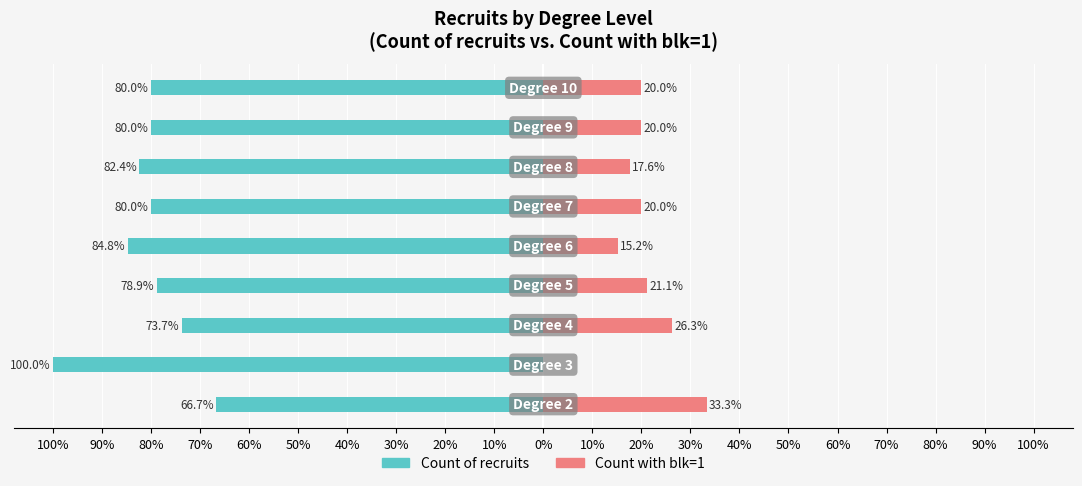

What is the approximate value of Count with blk=1 at 100%?

33.3